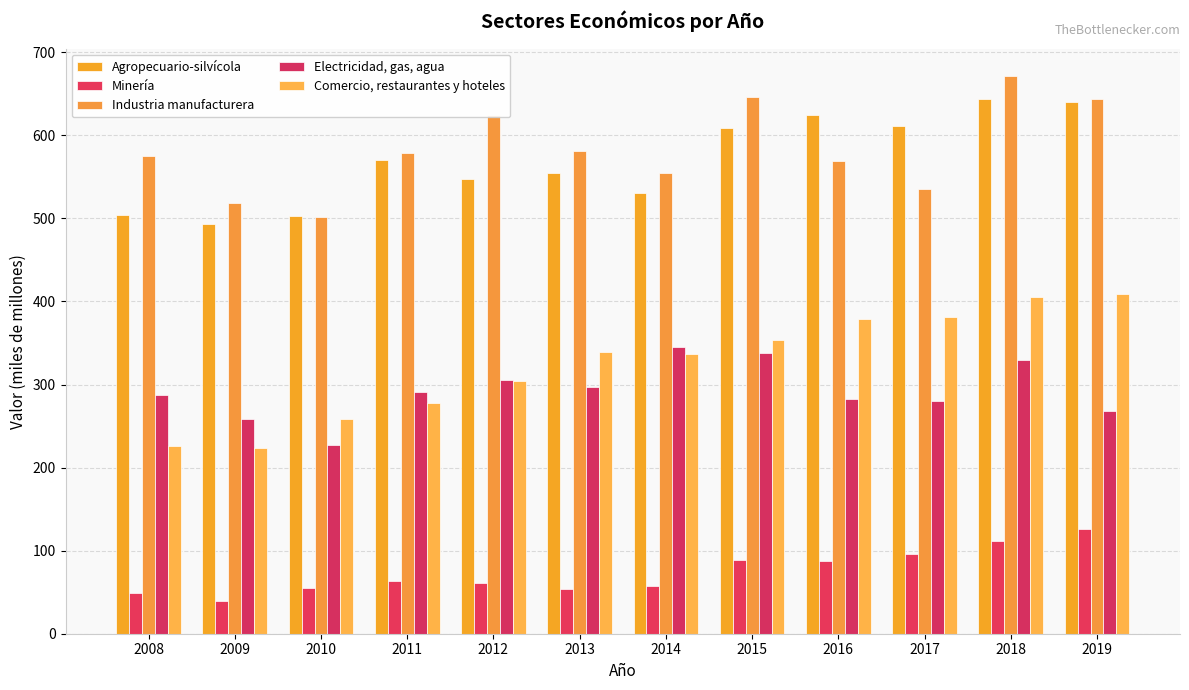

What is the difference between the highest and lowest values at 2015?

557